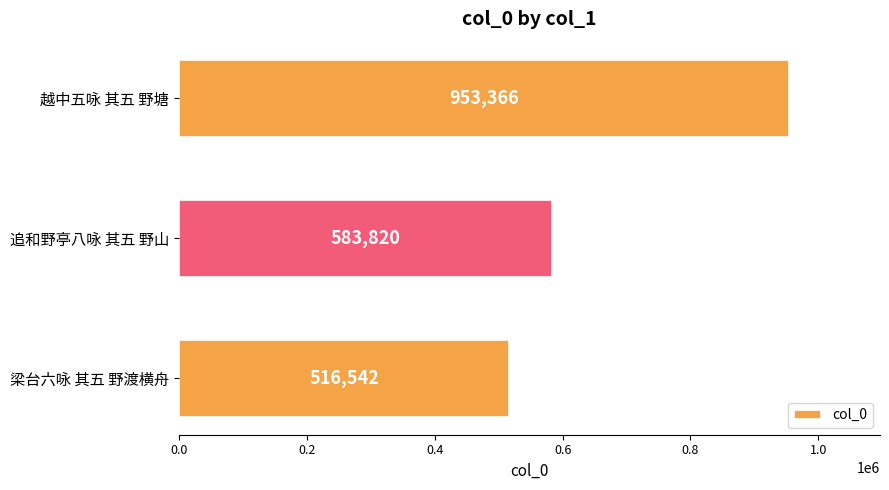

How many bars are there in total?

3